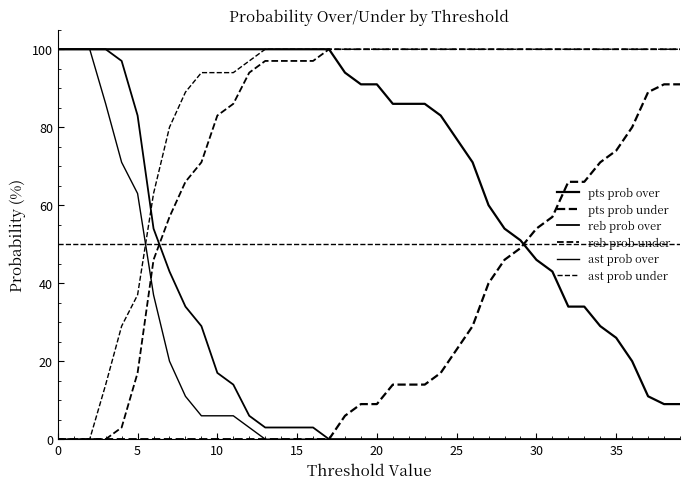

Count the number of data series in this chart.

6